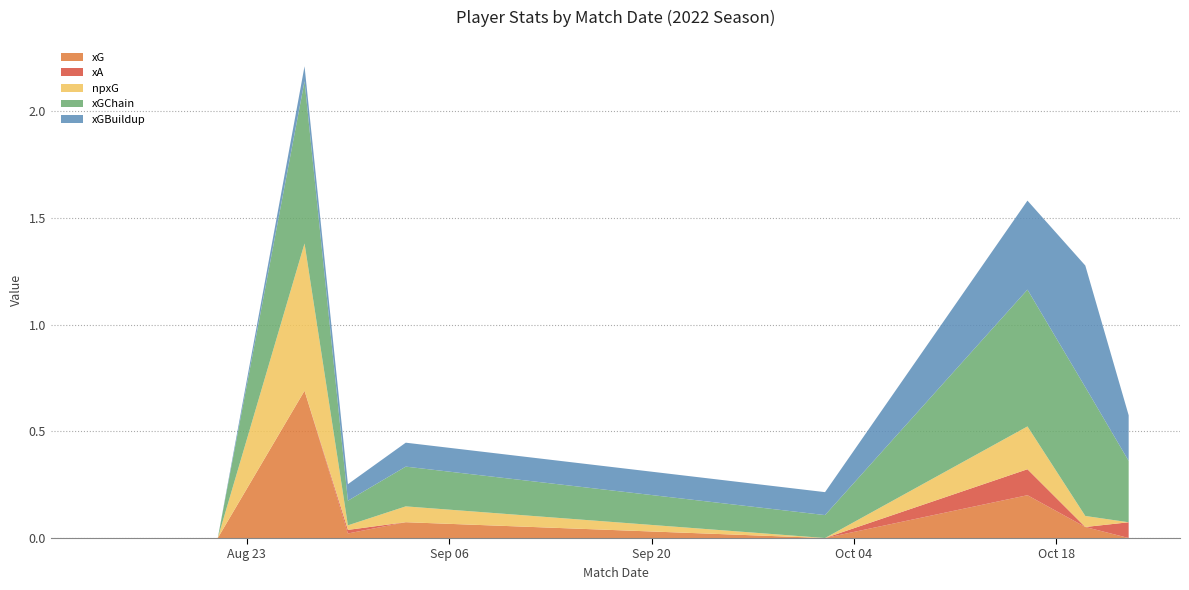

True or false: xGBuildup has a value of 0.3 at 2022-08-13.

False